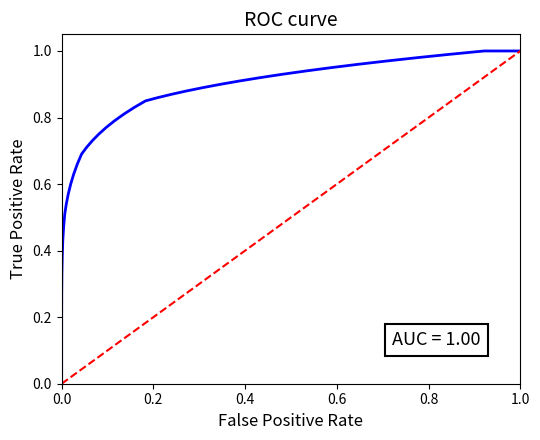

The value of ROC Curve at 28 is 0.2. True or false?

False